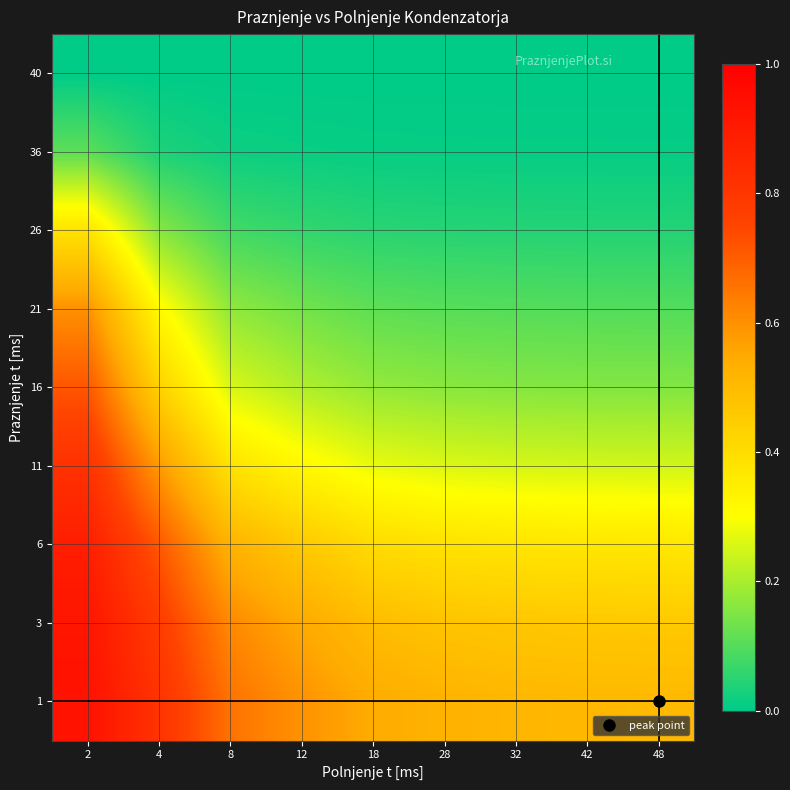

List the series in order of their peak value, highest first.

1, 3, 6, 11, 16, 21, 26, 36, 40